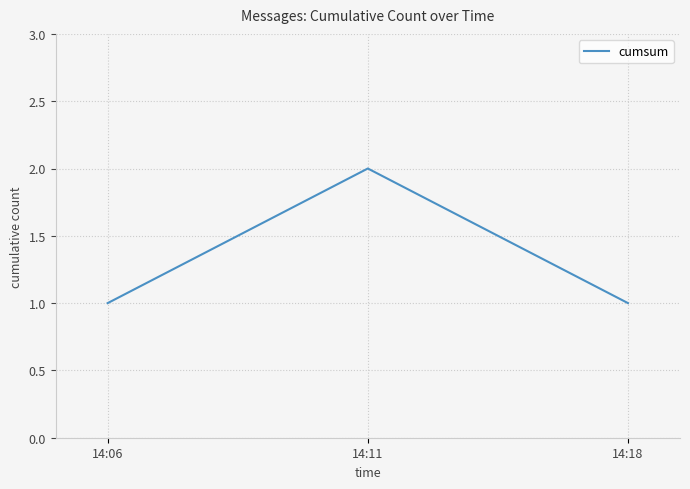

Which label corresponds to the largest value in the chart?

14:11